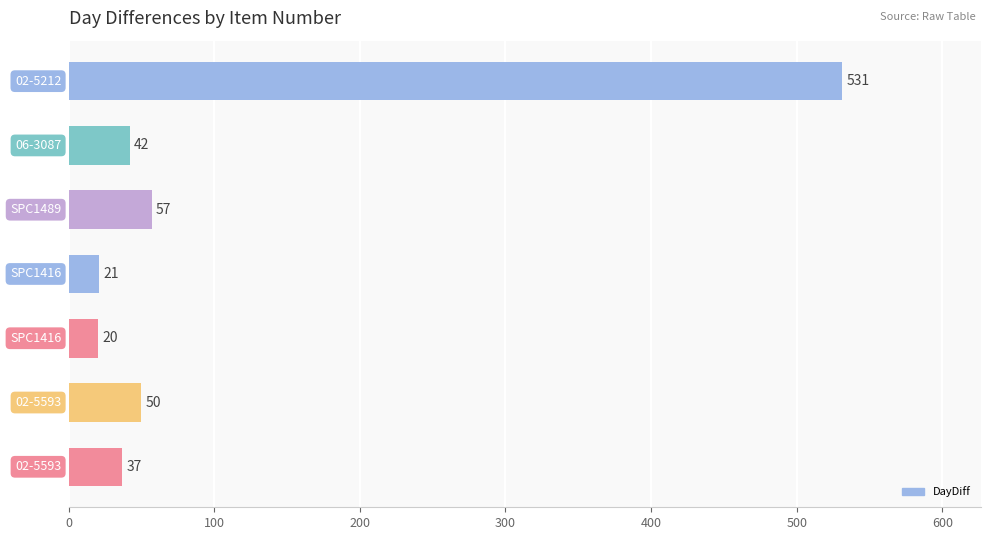

What is the smallest value displayed?

20